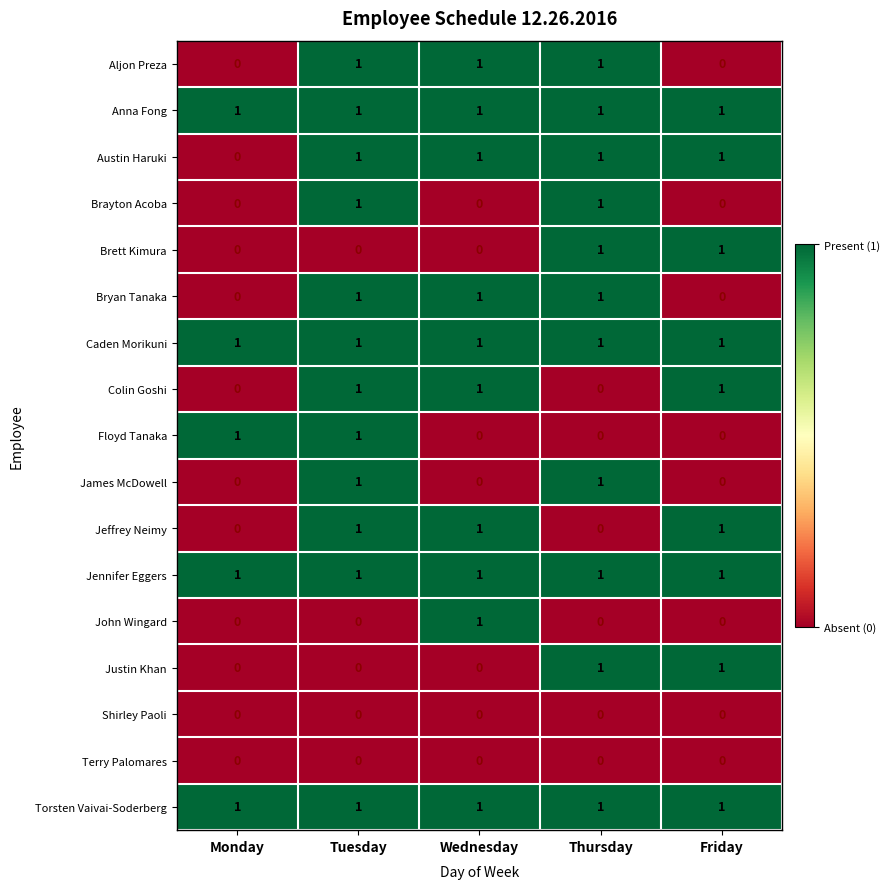

Count the Aljon Preza values in the range 0 to 1.

5